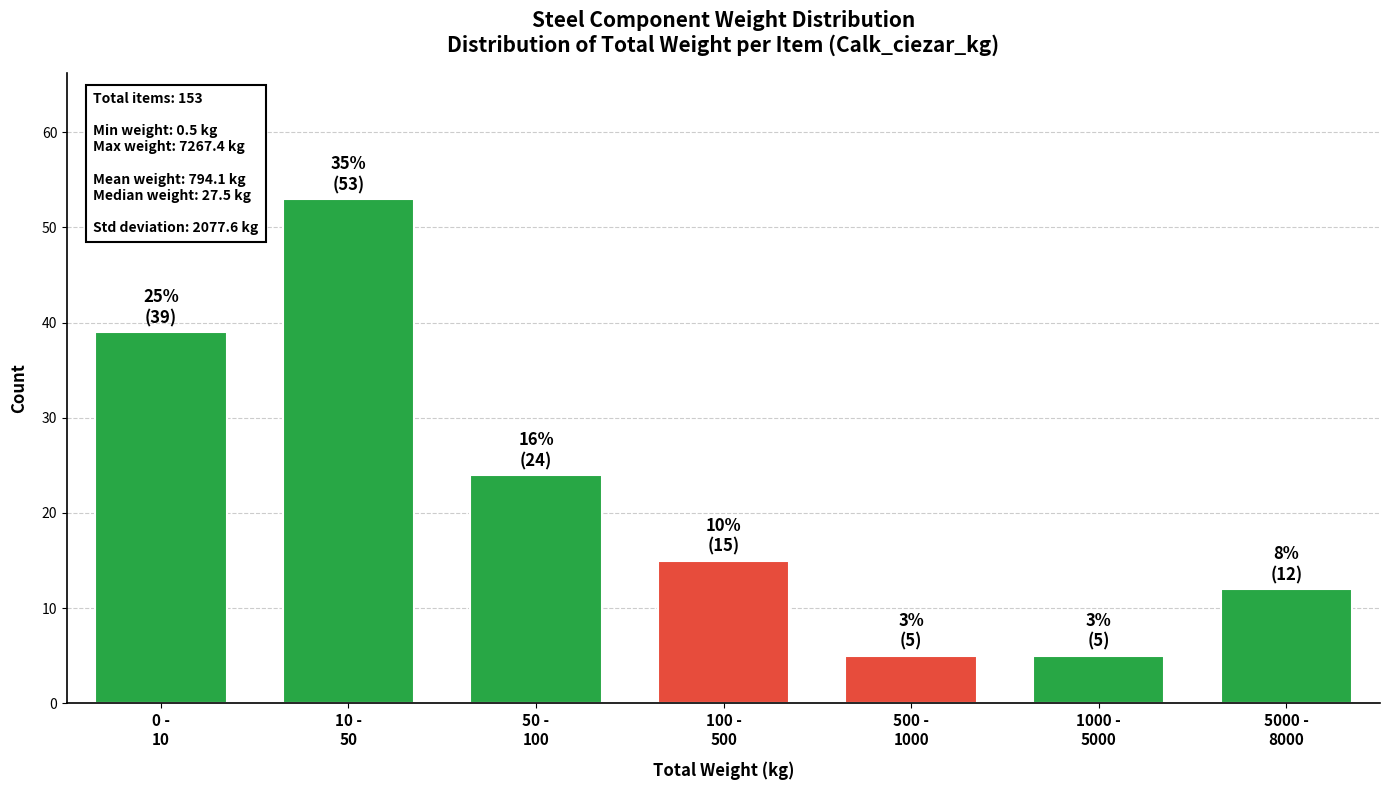

Reading left to right, what are all the values shown in this chart?

39	53	24	15	5	5	12